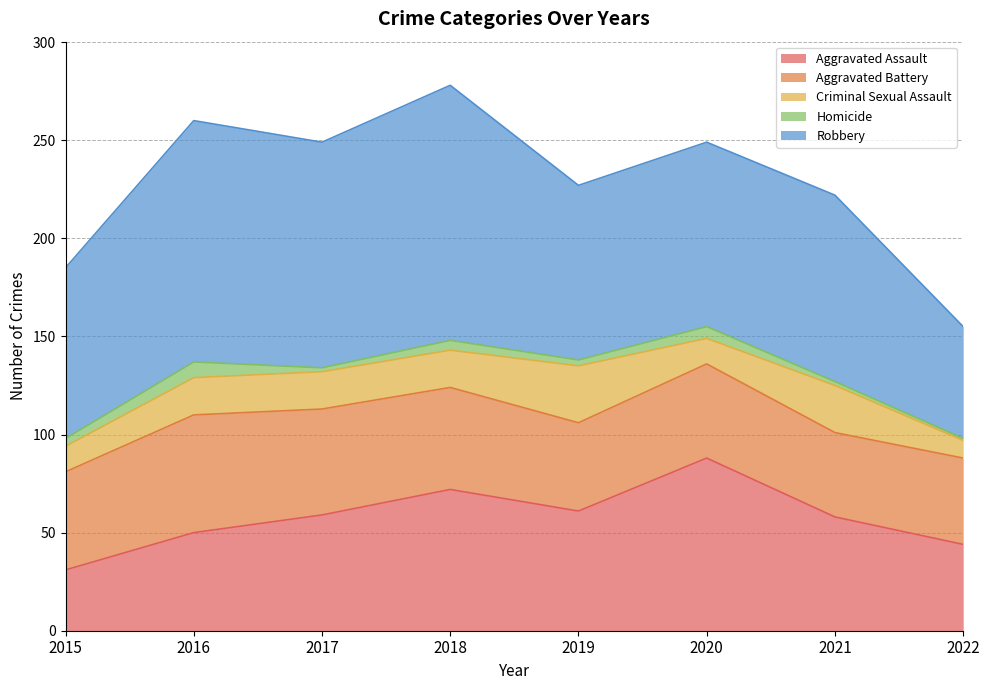

At which category does Robbery reach its first local valley?

2017